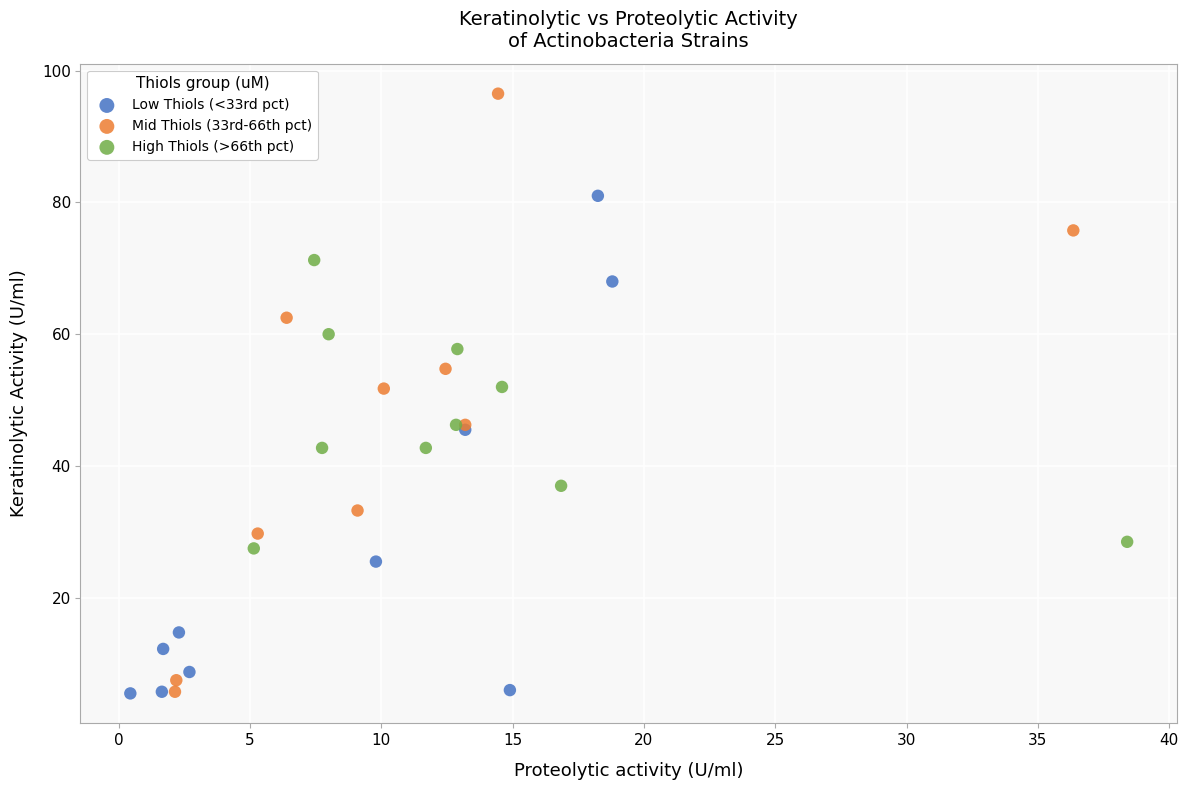

Which series has the largest Y range (max minus min)?

Mid Thiols (33rd-66th pct)